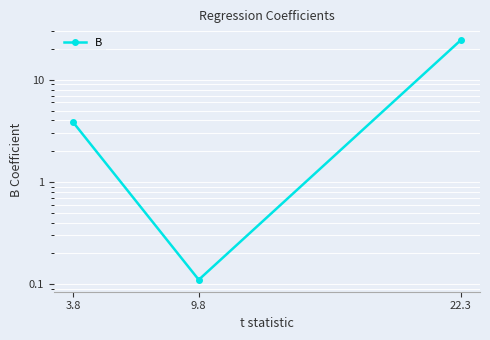

At which label is the value closest to 12?

3.8